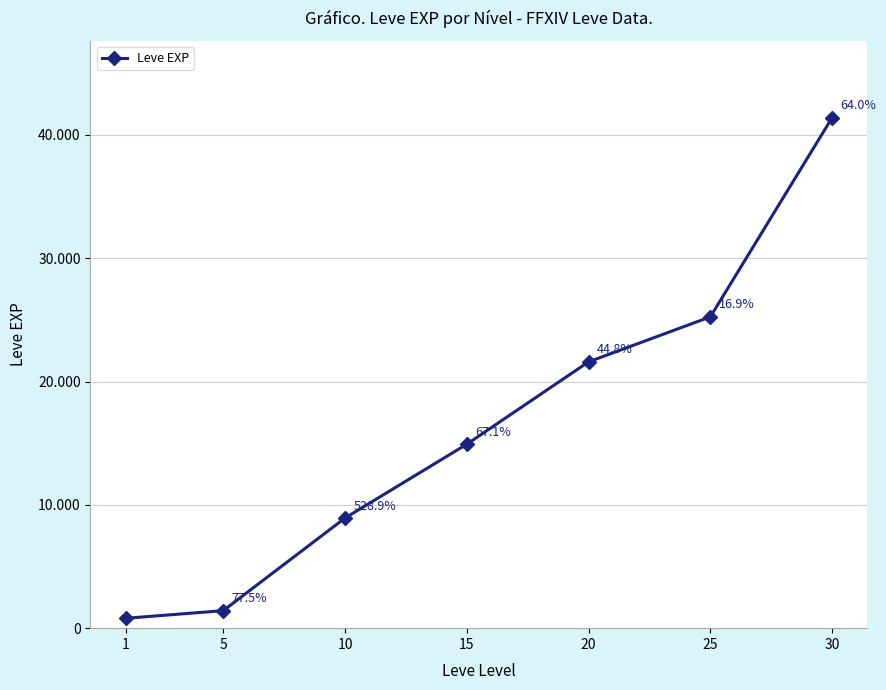

Is this an area chart (filled region under the line)?

No